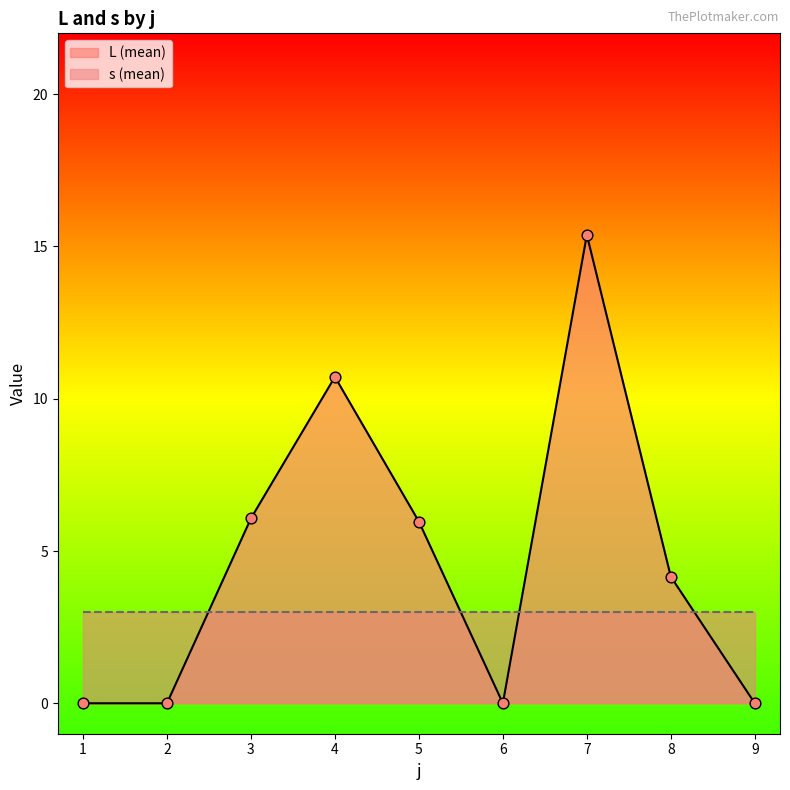

What is the ratio of the value at 8 to the value at 3?

0.7